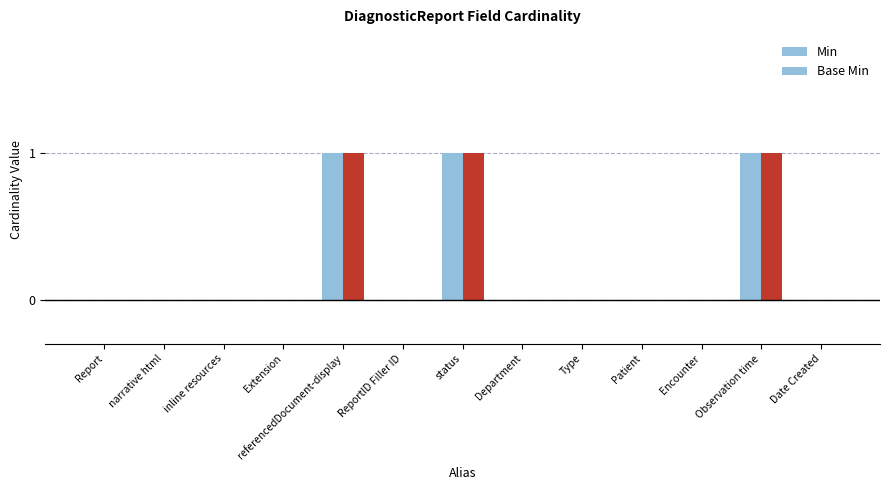

Is it true that Min equals 1 at Encounter?

False